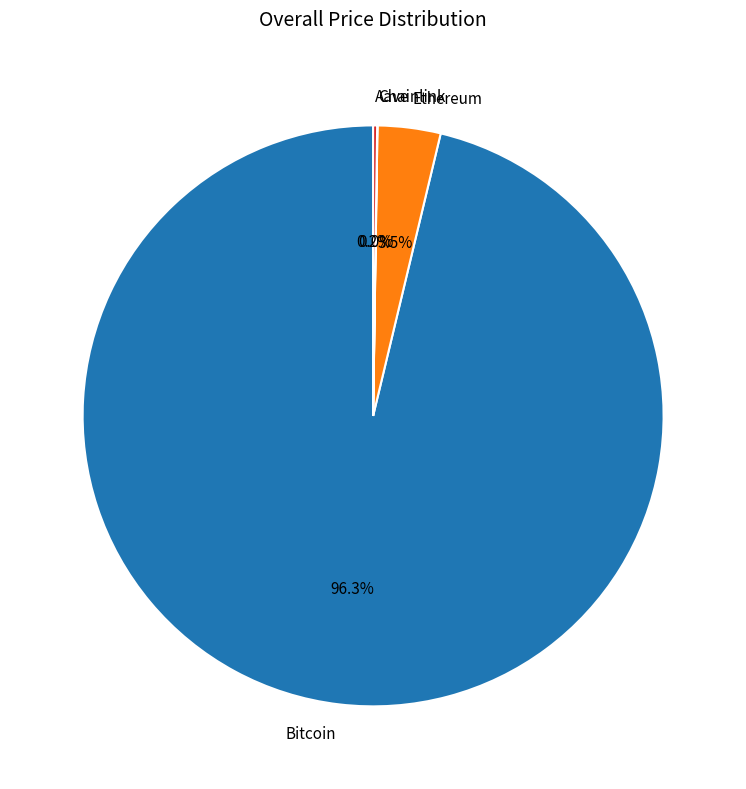

Between Ethereum and Bitcoin, which is larger?

Bitcoin